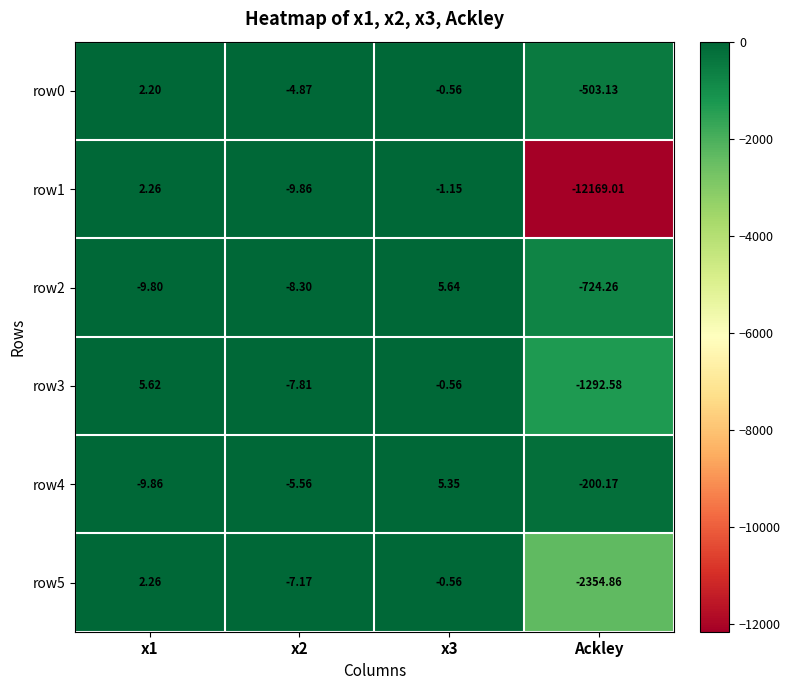

Which category has the lowest value in the row4 series?

Ackley